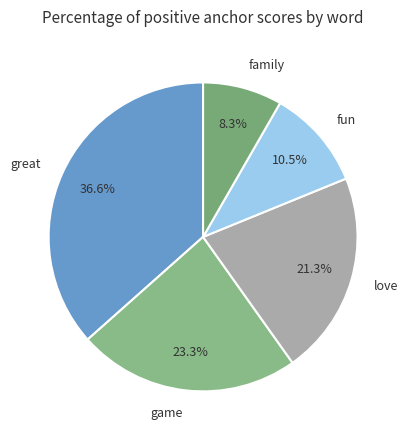

Which slice is the smallest?

family